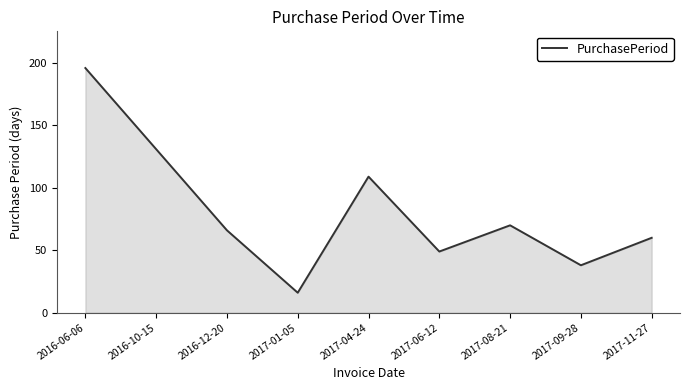

How many categories are shown in the chart?

9